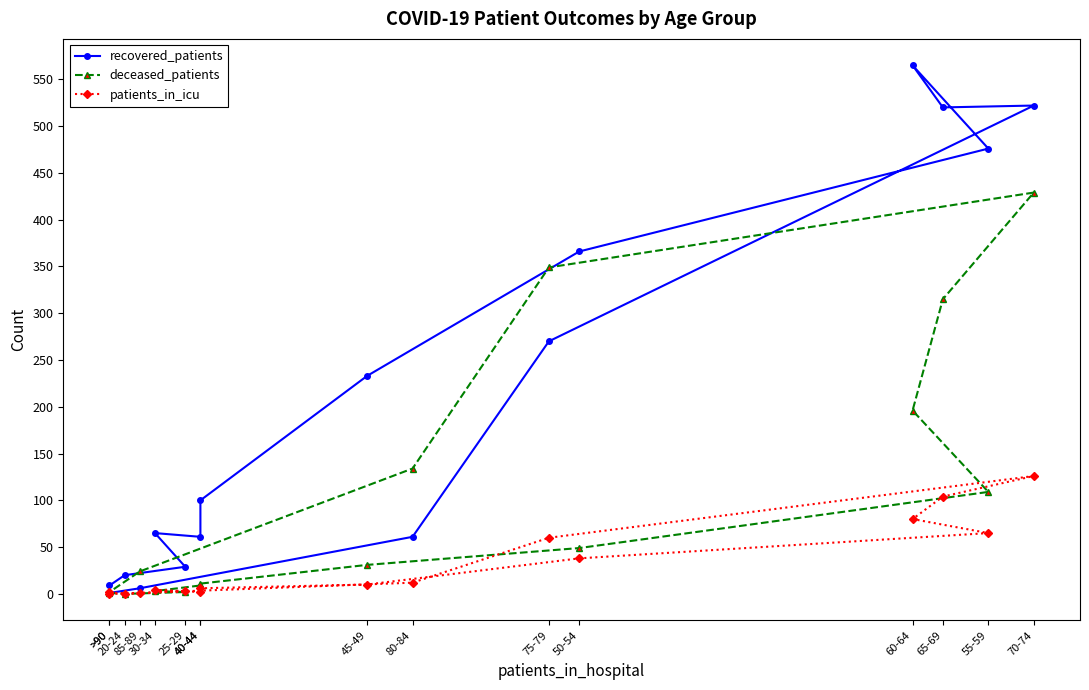

True or false: recovered_patients and deceased_patients intersect in this chart.

True